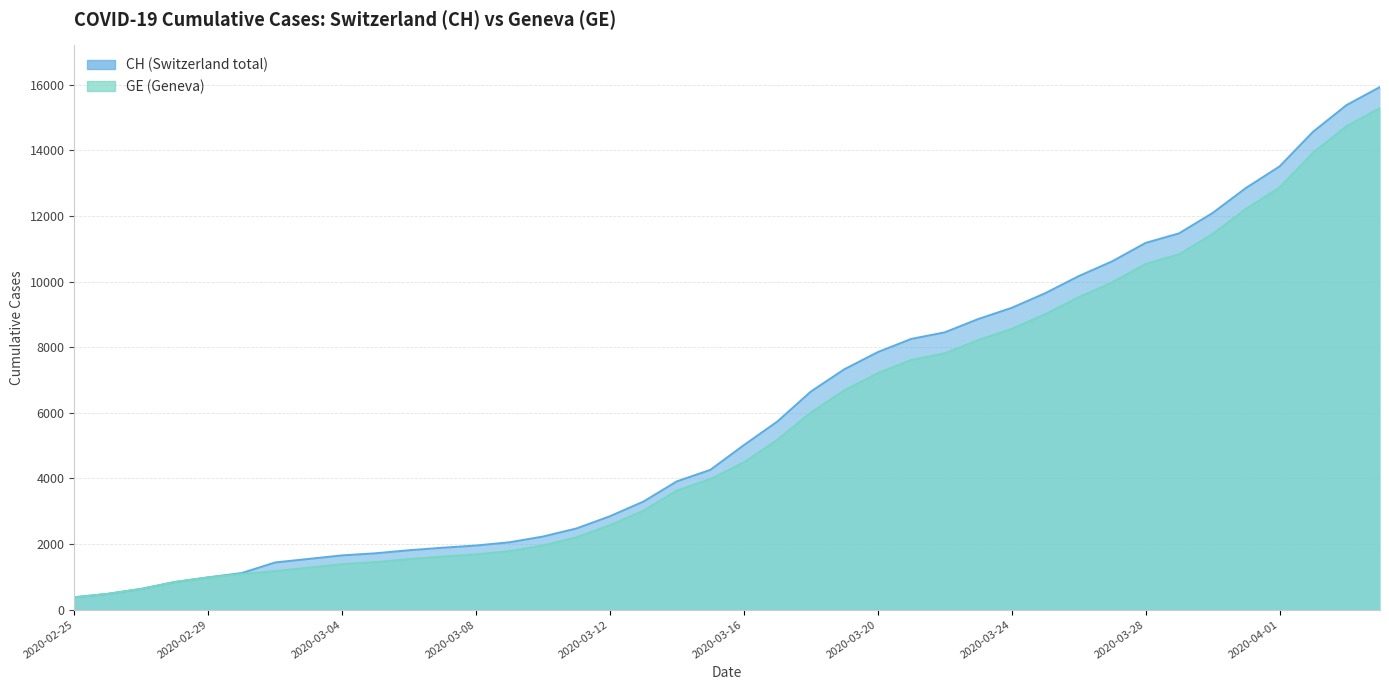

True or false: GE and CH intersect in this chart.

False